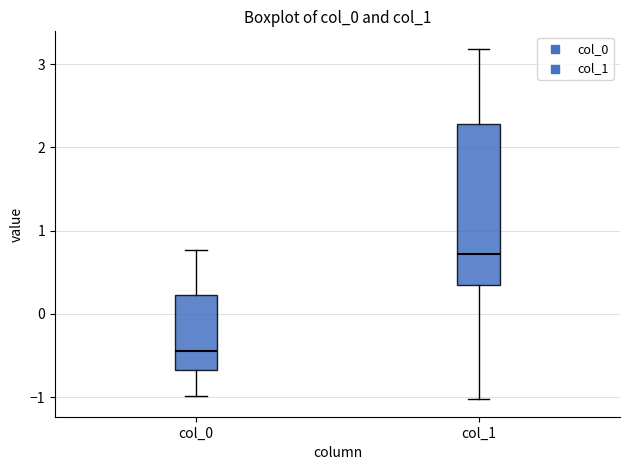

Reading left to right, transcribe this box plot: for each box, give where its median line is, the range the box spans, and where its two whiskers end, as read against the y-axis. The values are not printed on the chart, so give them approximately, as read against the axis.

col_0: median -0.4, box -0.7 to 0.2, whiskers -1.0 to 0.8
col_1: median 0.7, box 0.3 to 2.3, whiskers -1.0 to 3.2